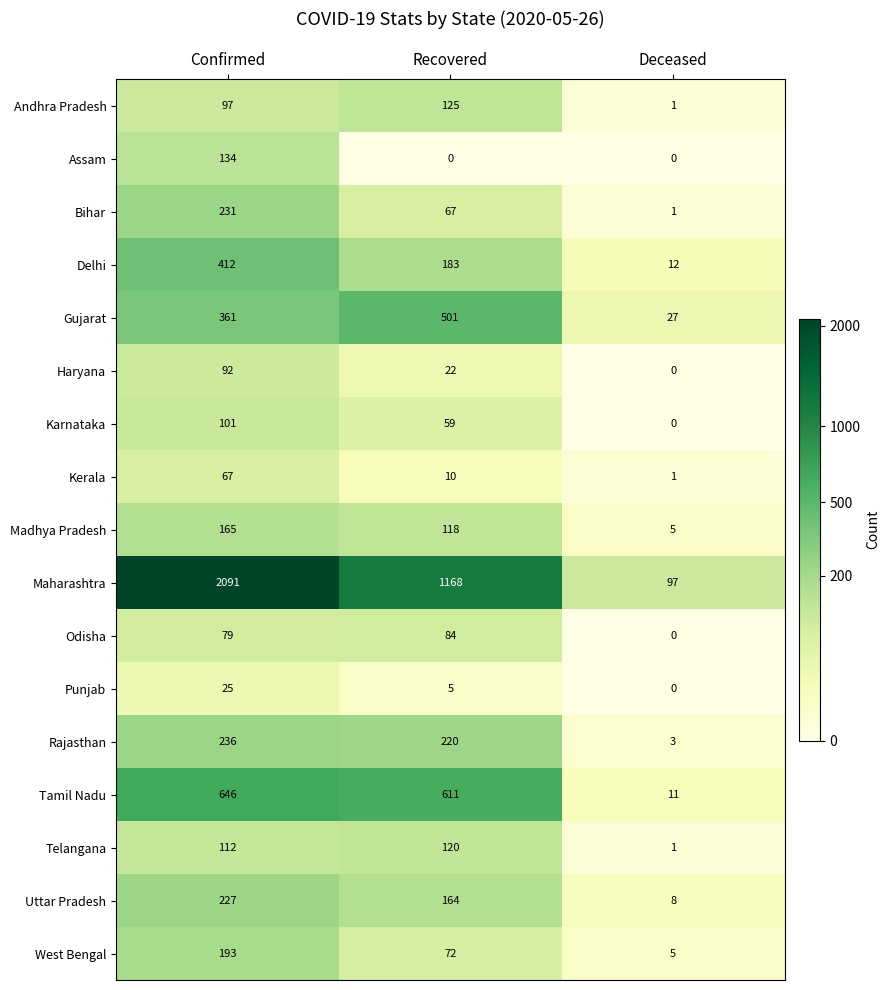

What is the minimum value for Delhi?

12